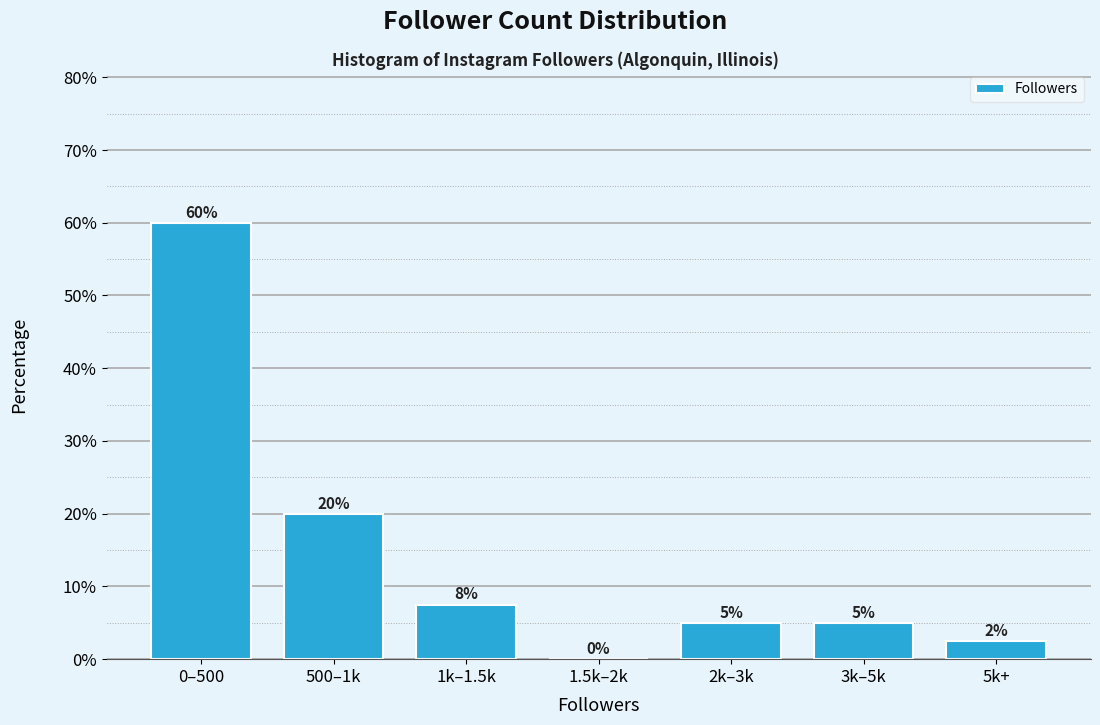

Are the bars horizontal?

No